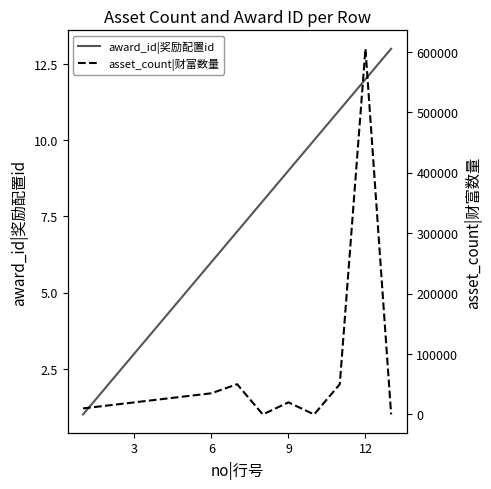

What is the smallest value displayed?

1